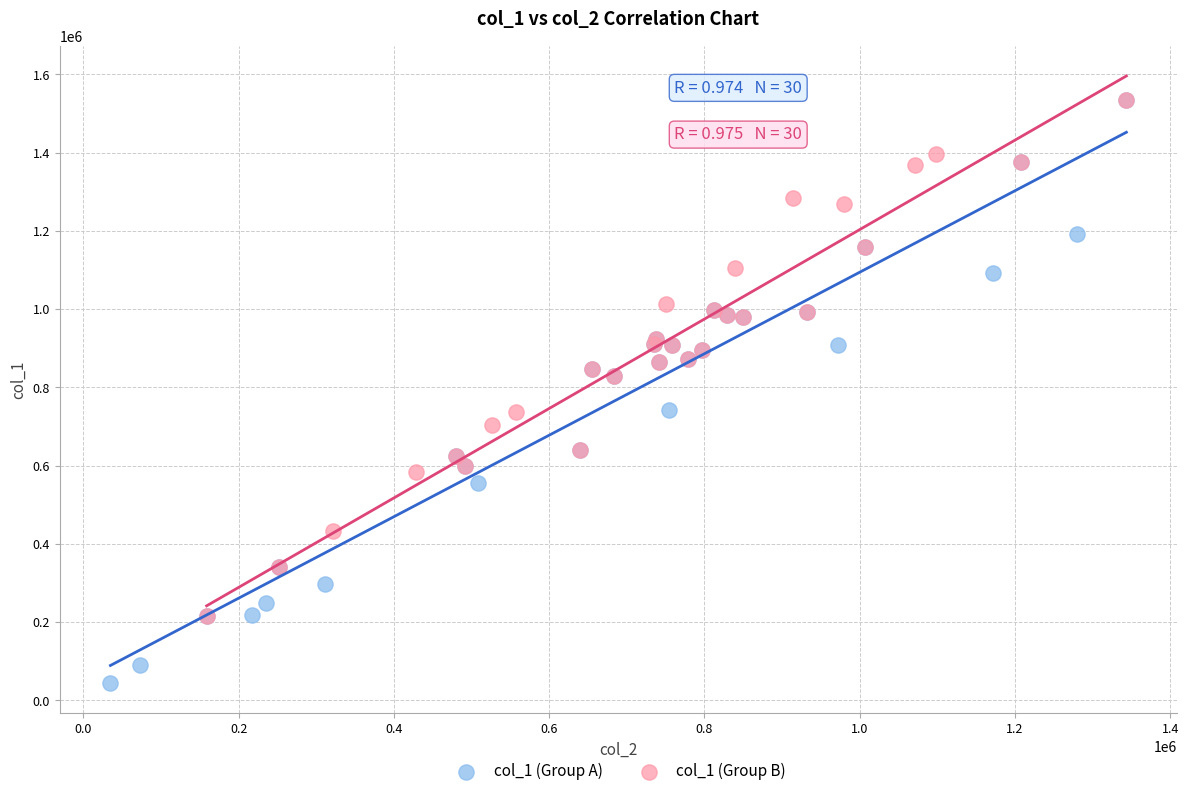

Which series has the largest Y range (max minus min)?

col_1 (Group A)